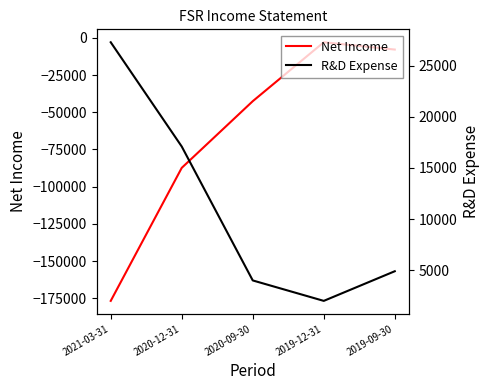

Reading left to right, transcribe all the data shown in this chart.

Net Income: -176800	-87400	-42600	-3000	-7900
R&D Expense: 27300	17100	4000	2000	4900